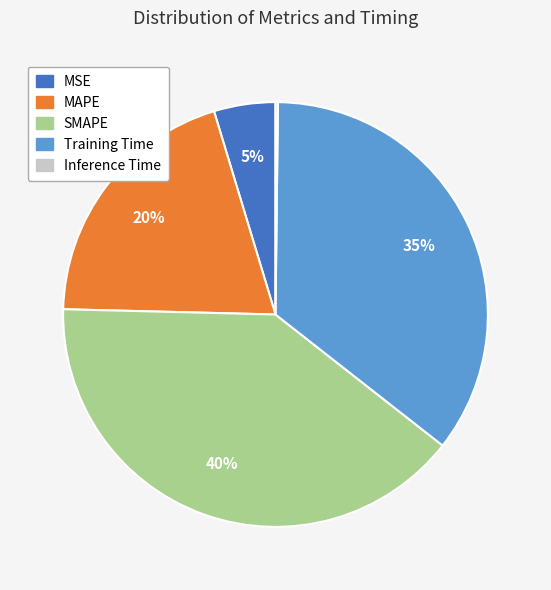

To the nearest percent, what is the average slice percentage?

20%